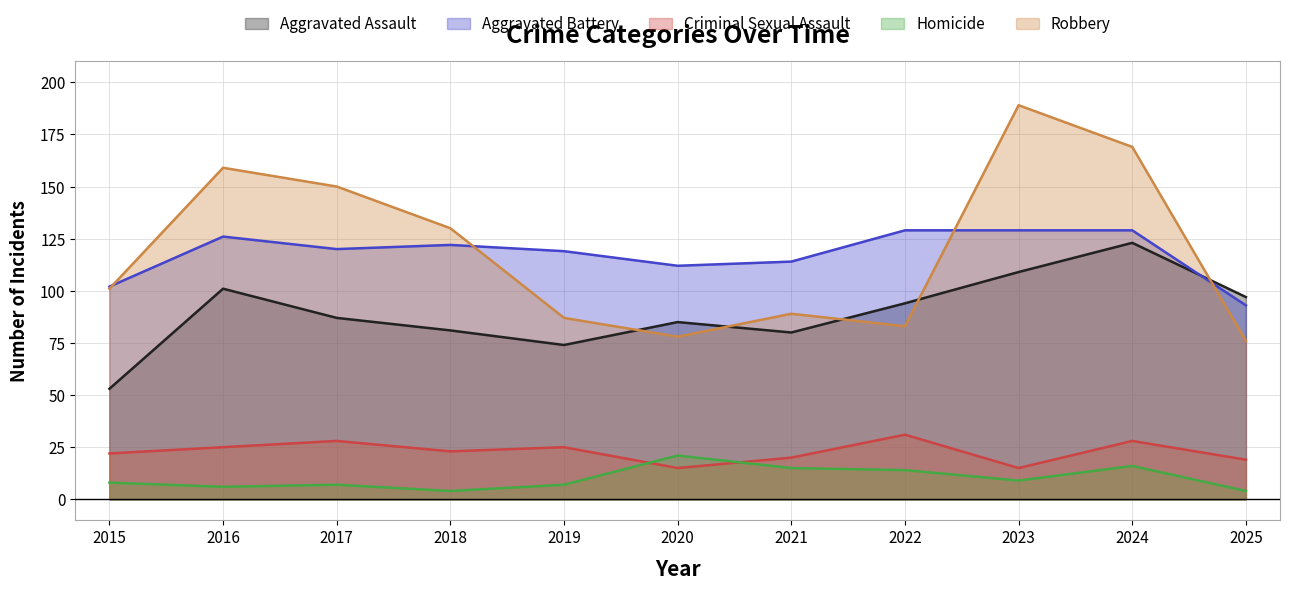

Is it true that Homicide equals 9 at 2023?

True